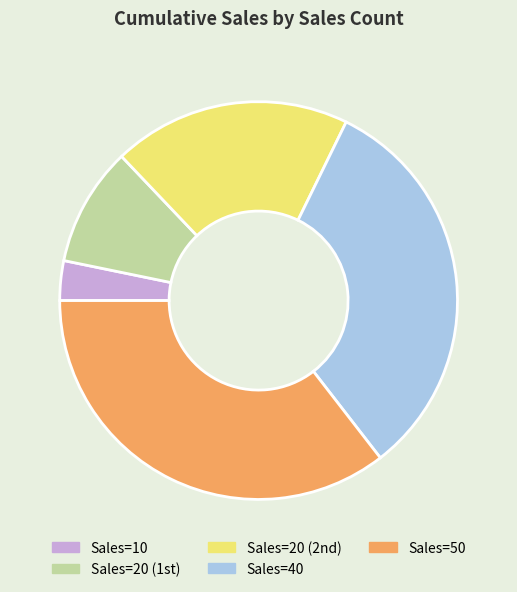

Count the number of slices in the pie.

5